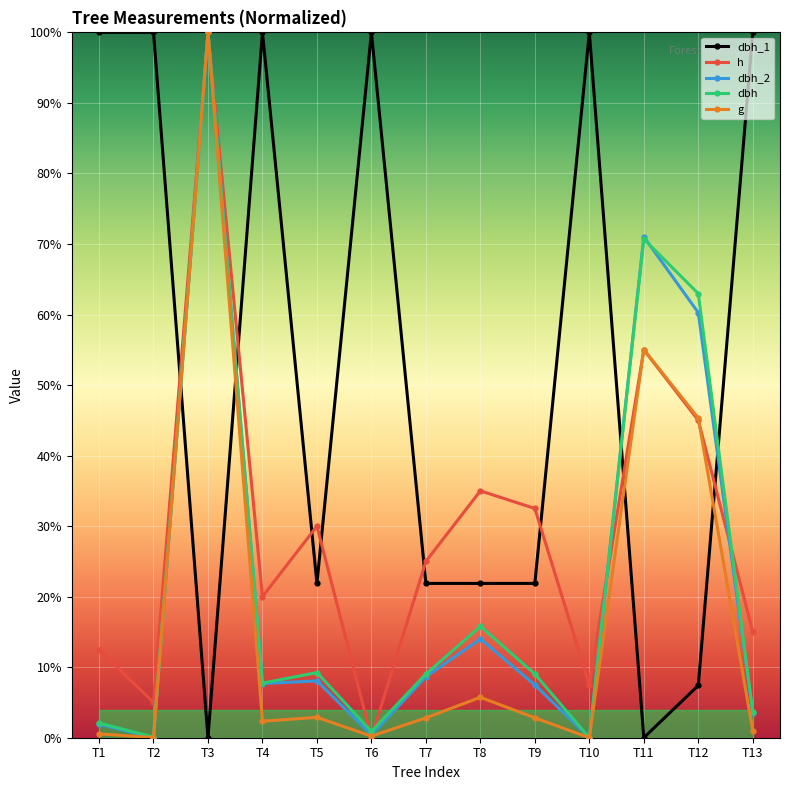

Where is the first local maximum for dbh_1?

T4